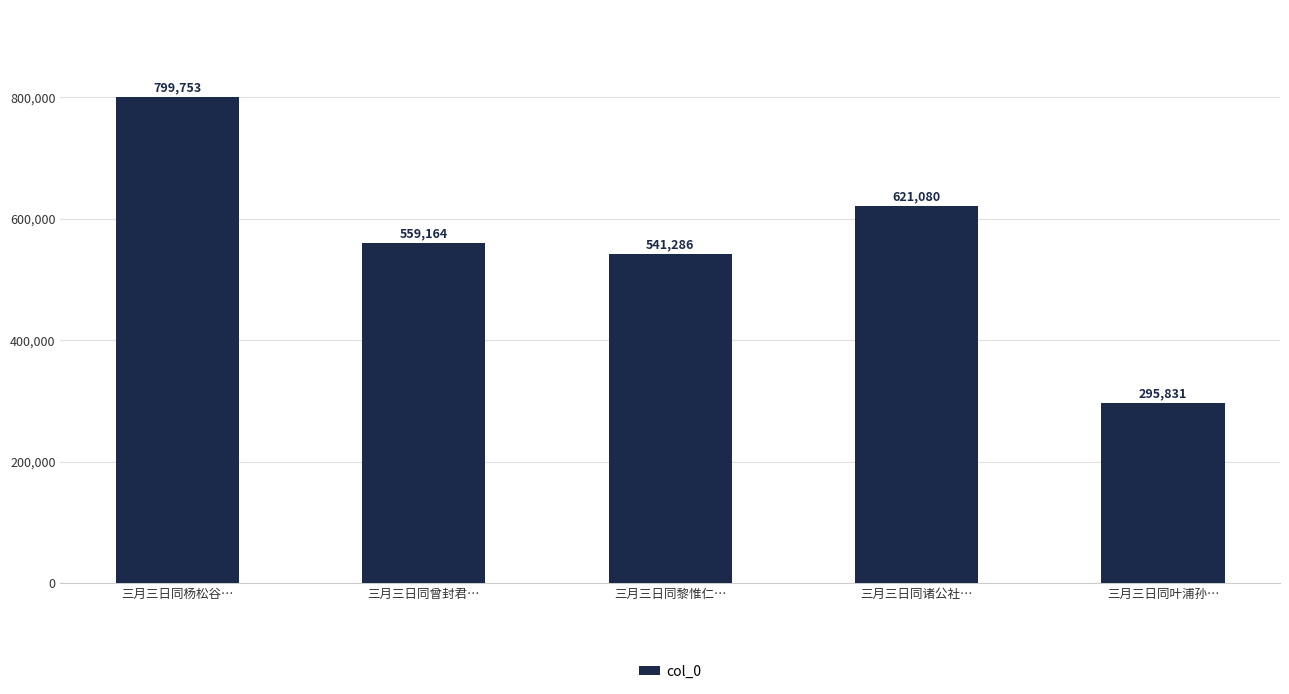

List the labels in order of value, smallest first.

三月三日同叶浦孙…, 三月三日同黎惟仁…, 三月三日同曾封君…, 三月三日同诸公社…, 三月三日同杨松谷…